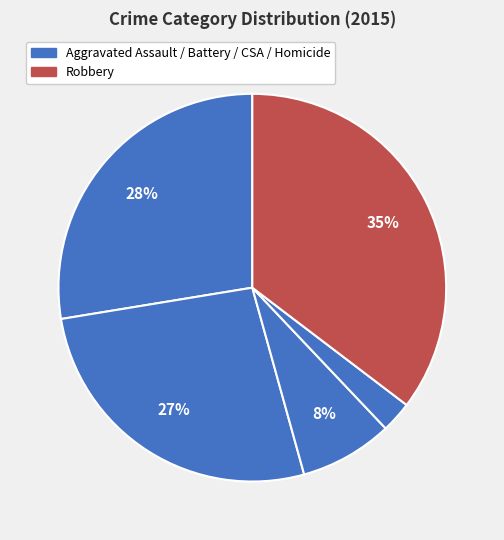

Rank the categories by value from lowest to highest.

Homicide, Criminal Sexual Assault, Aggravated Battery, Aggravated Assault, Robbery